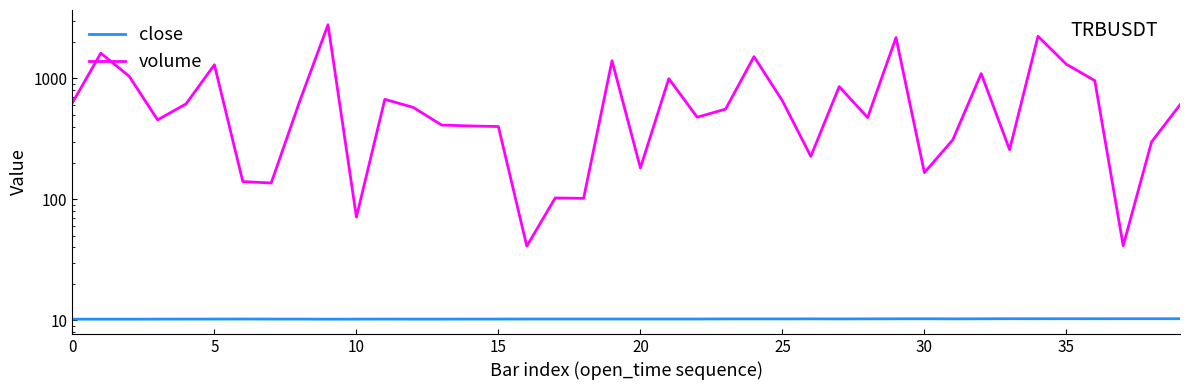

Between 10 and 22, which series saw the biggest shift?

volume